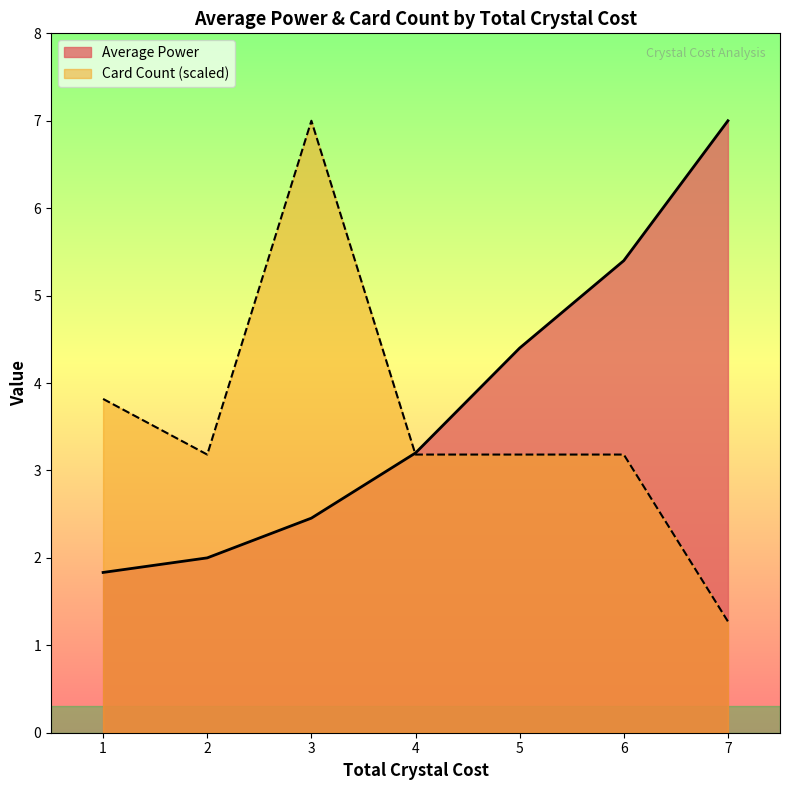

At which label is Average Power closest to 4?

5